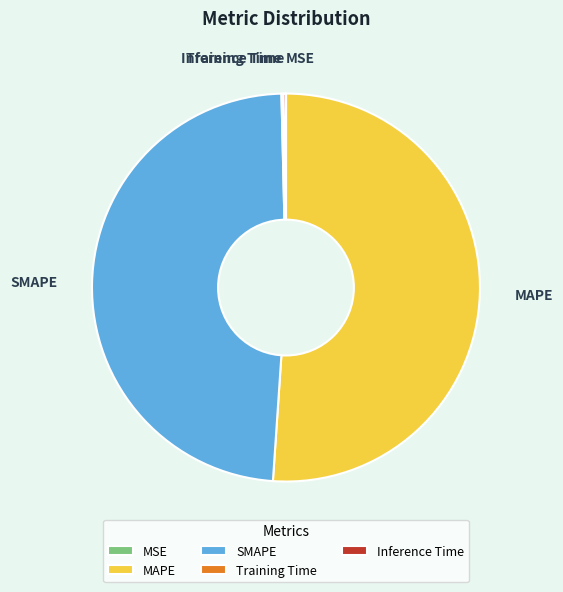

Is the sum of SMAPE and MAPE greater than half?

Yes